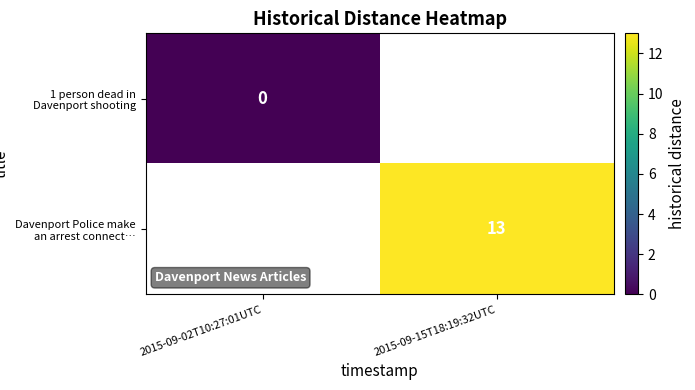

What is the greatest value displayed?

13.0